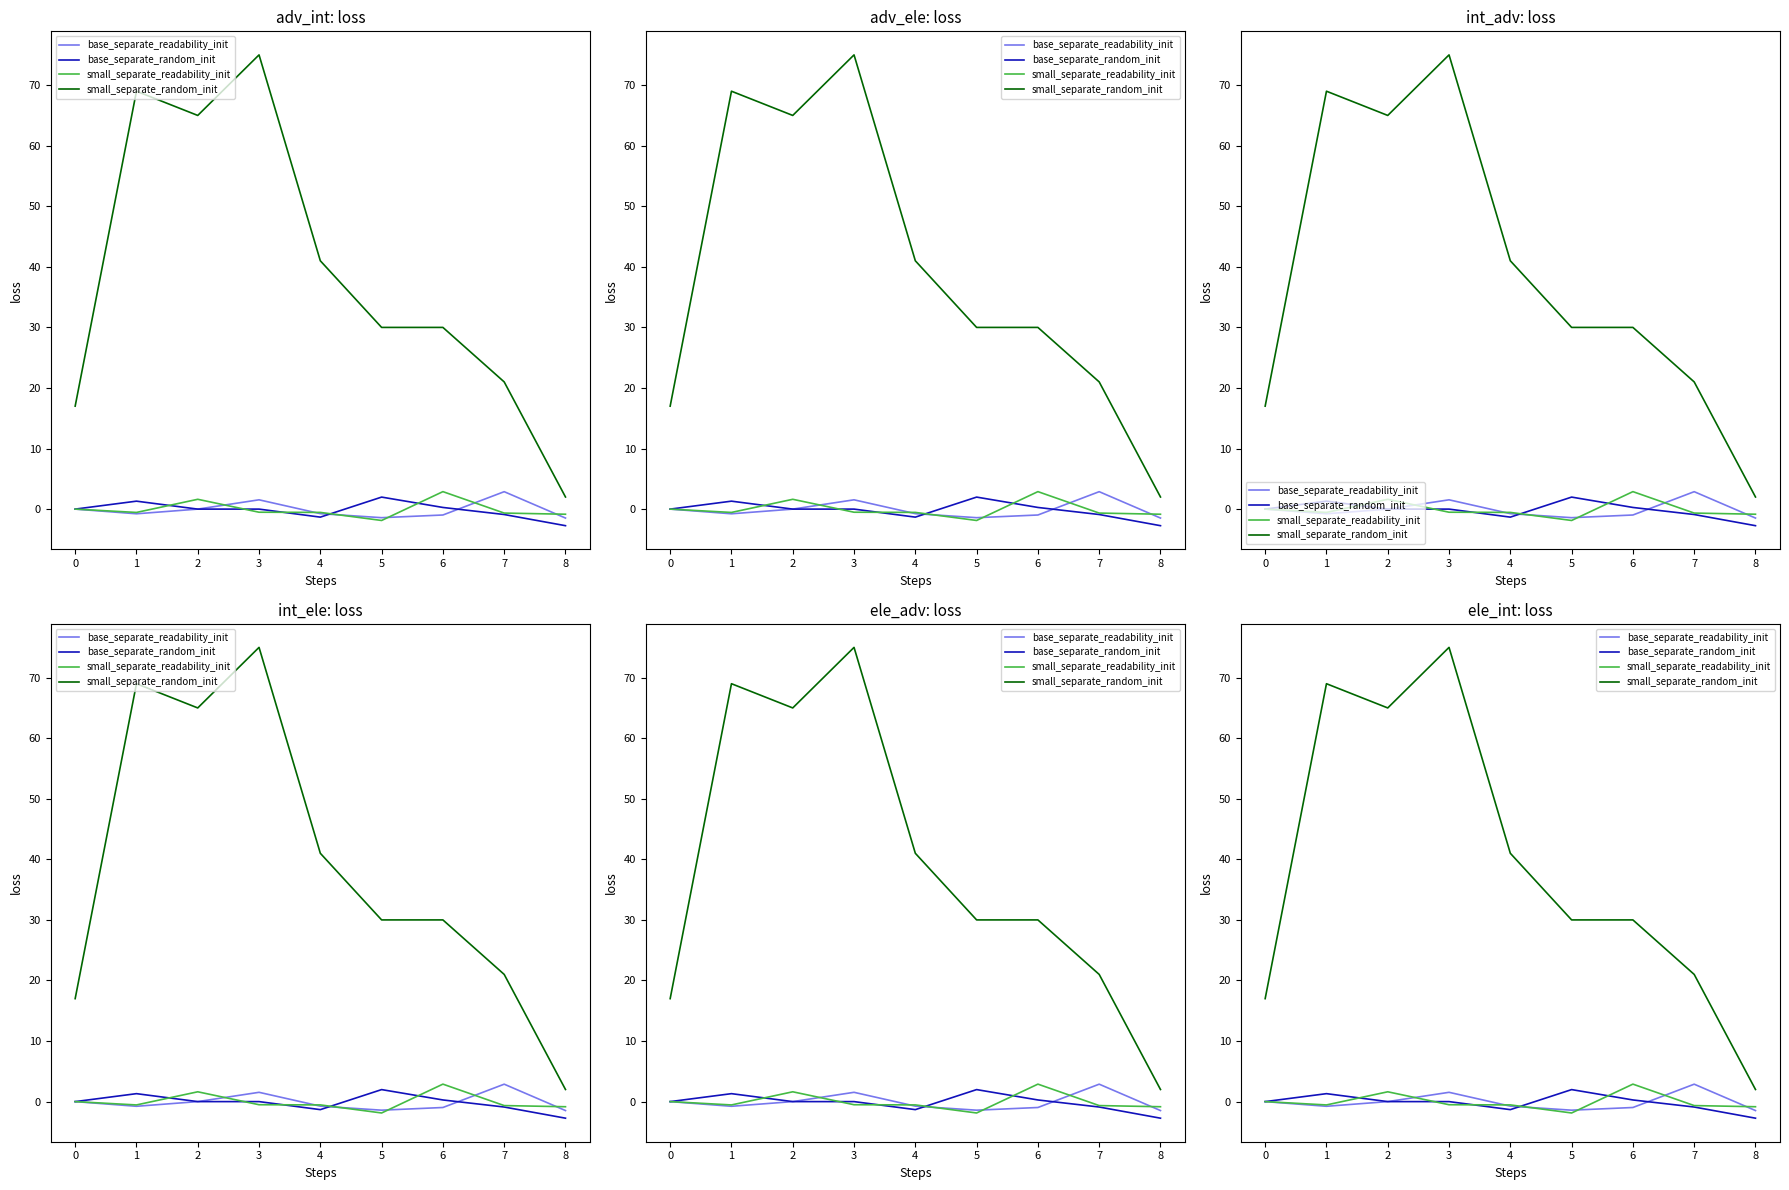

True or false: small_separate_readability_init has more than 1 points higher than both neighbors.

True